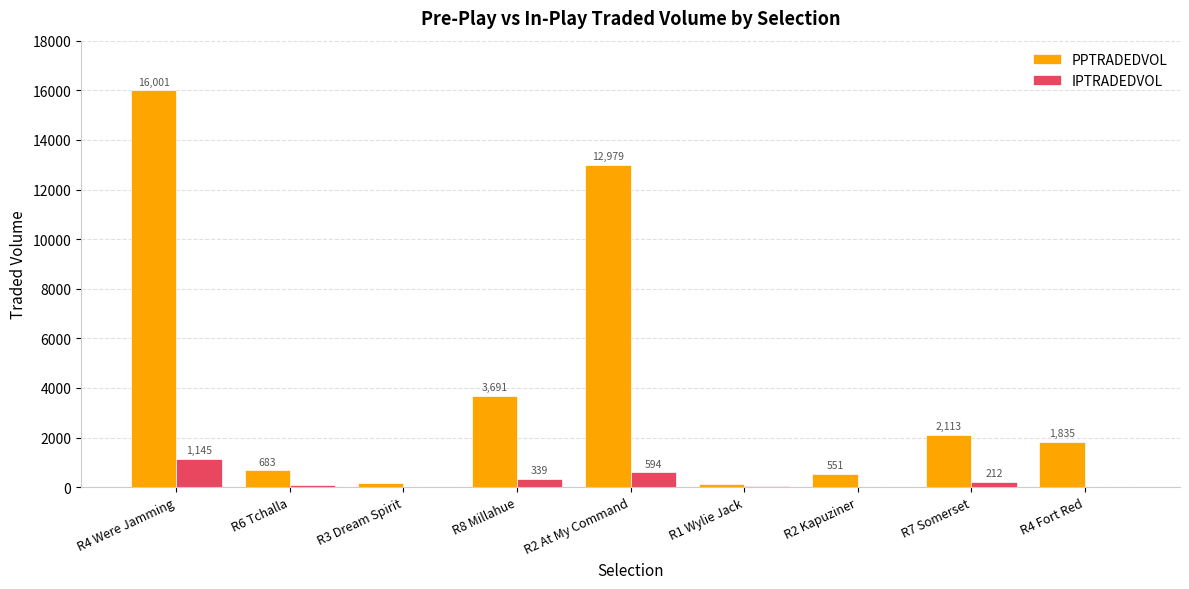

True or false: IPTRADEDVOL has a value of 338.9 at R8 Millahue.

True